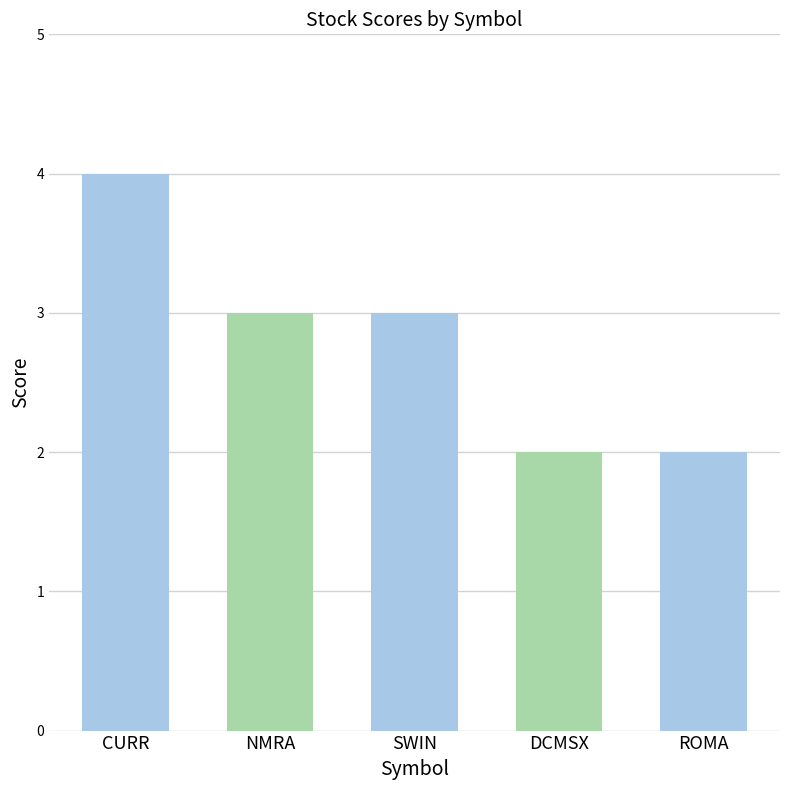

Count the number of data series in this chart.

1